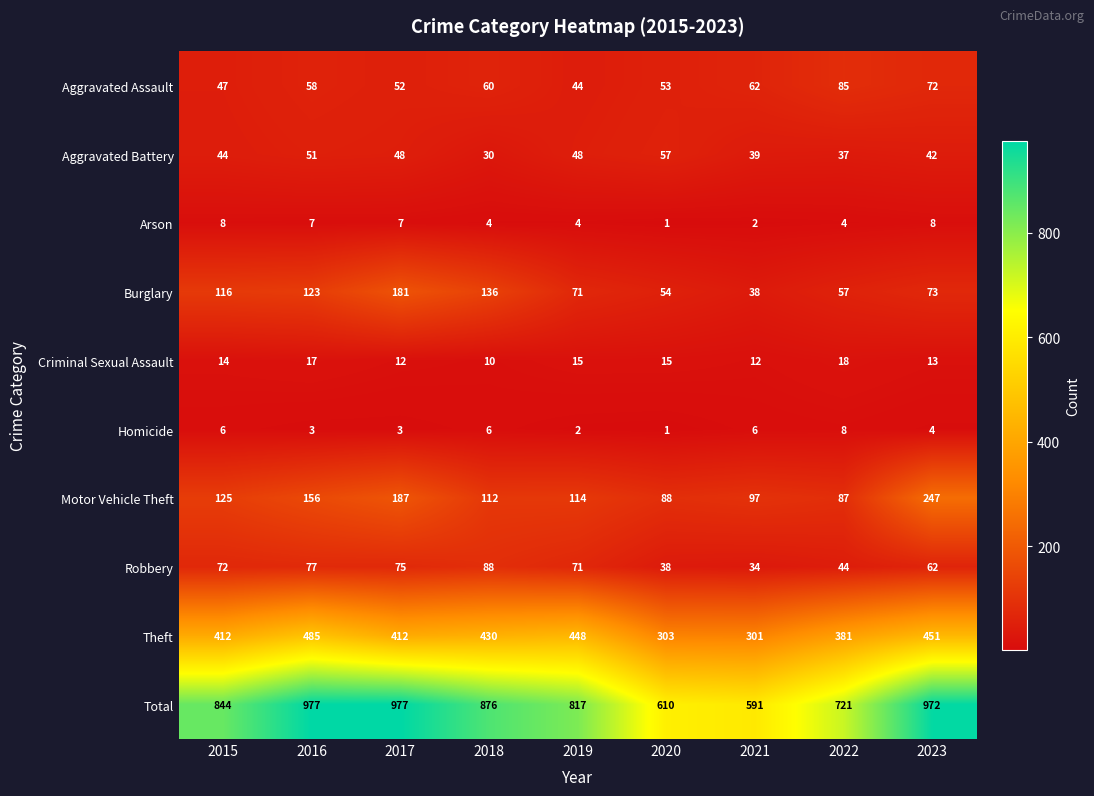

What value does the Aggravated Battery series have at 2023, to the nearest 5?

40